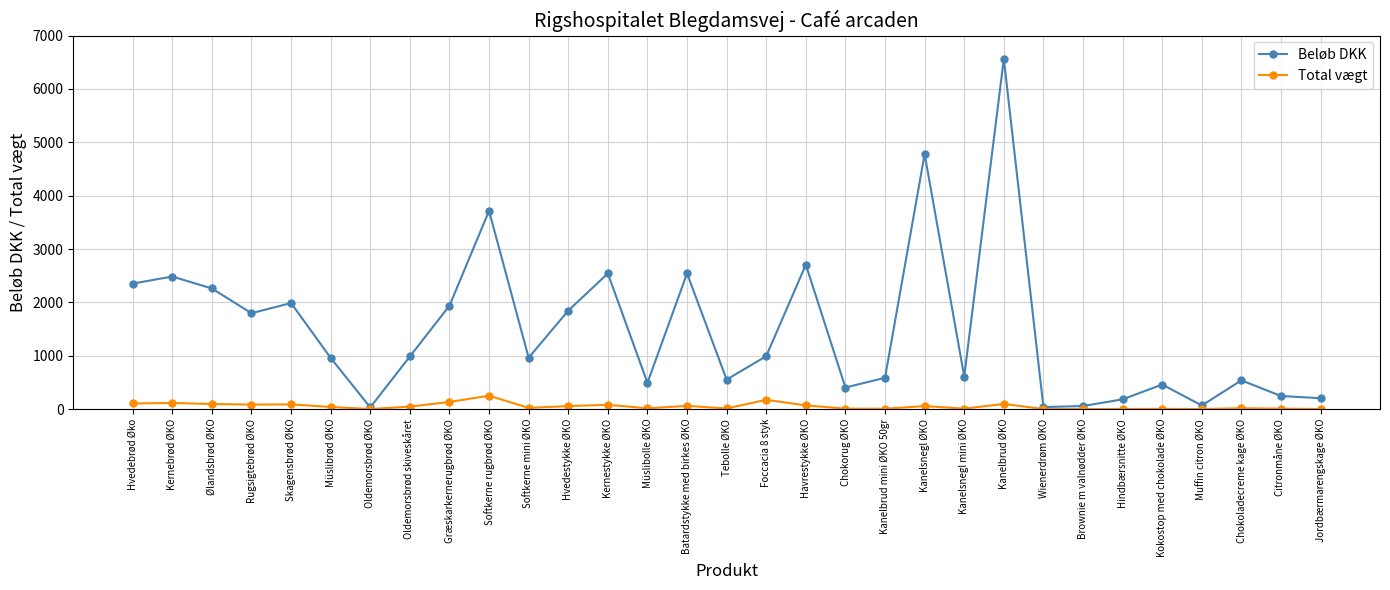

What is the sum of all Total vægt values?

1661.3